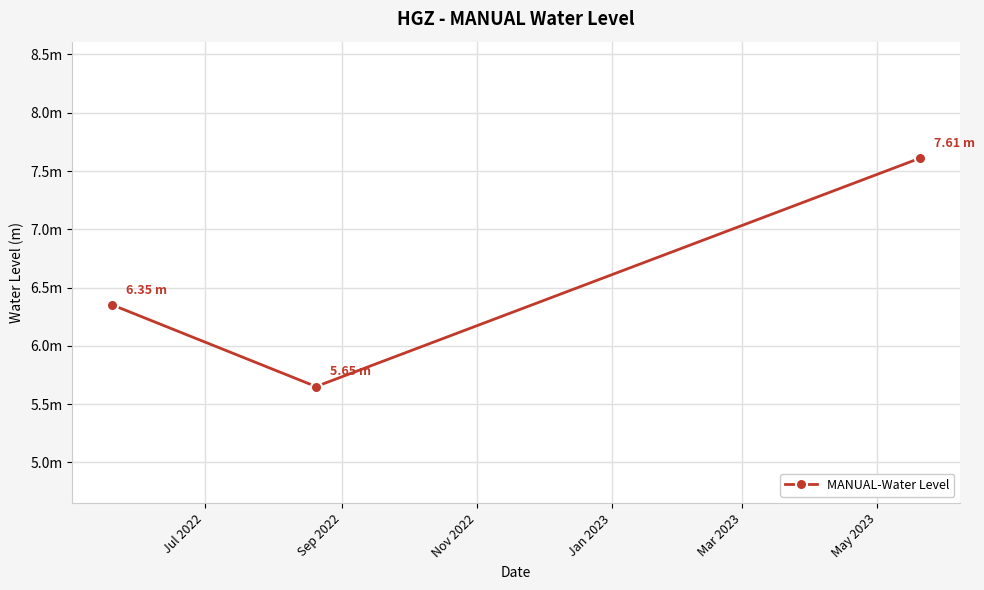

What is the difference between the maximum and second lowest values?

1.3